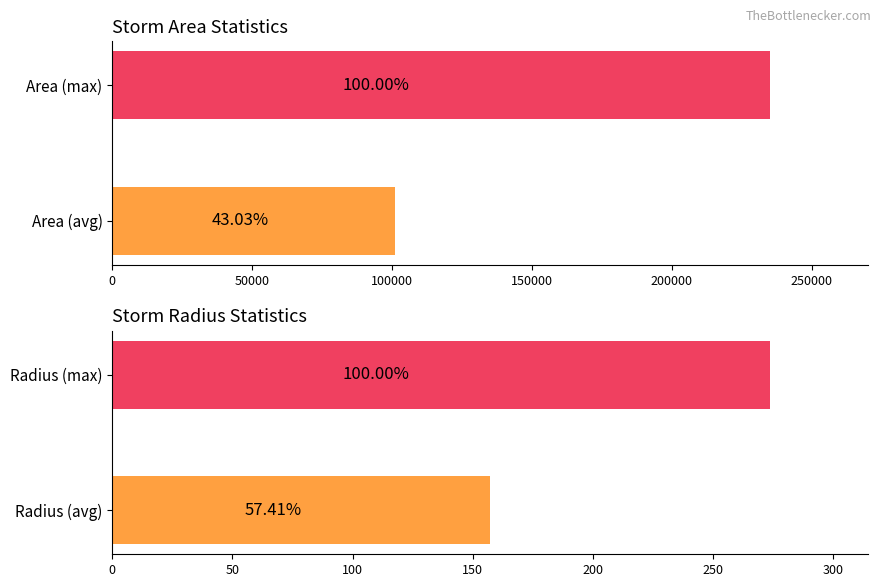

What value does the area series have at 50000?

235000.0